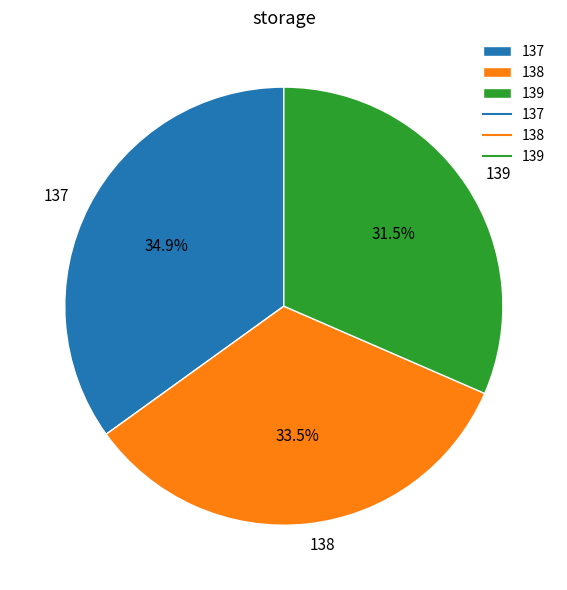

What percentage is NOT represented by 138?

66.5%